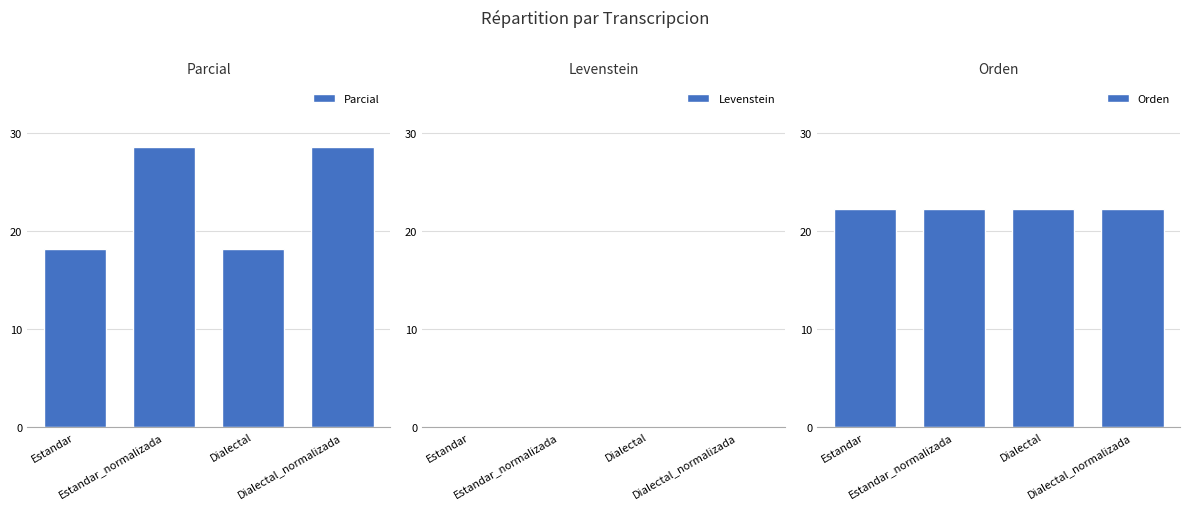

What is the sum of the Orden values at Estandar and Dialectal_normalizada?

44.4